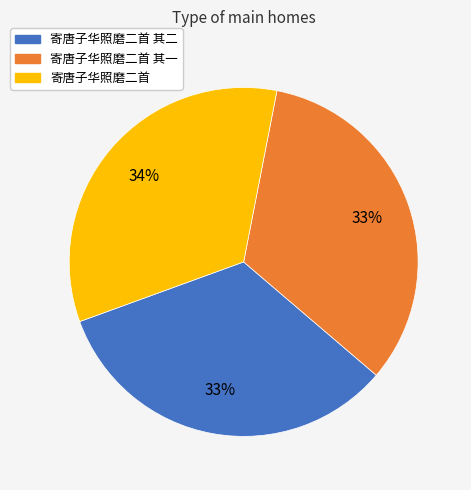

How many slices are in this pie chart?

3